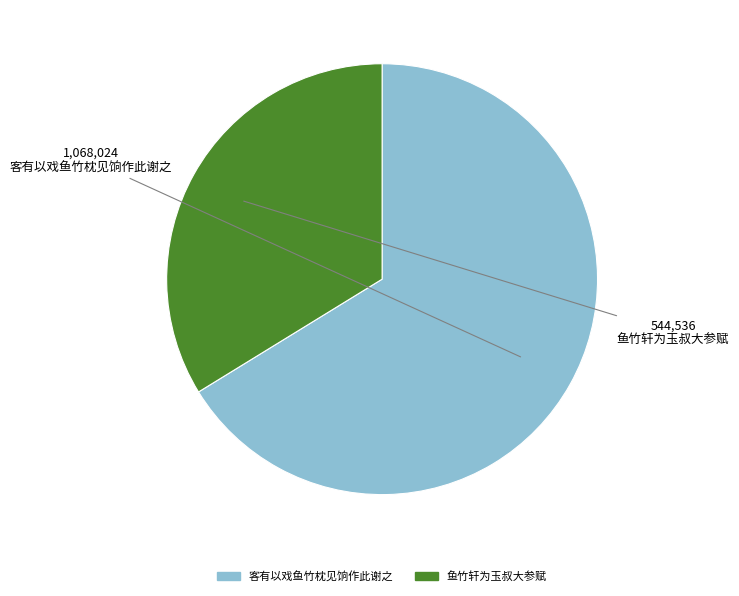

Which slice is the largest?

客有以戏鱼竹枕见饷作此谢之